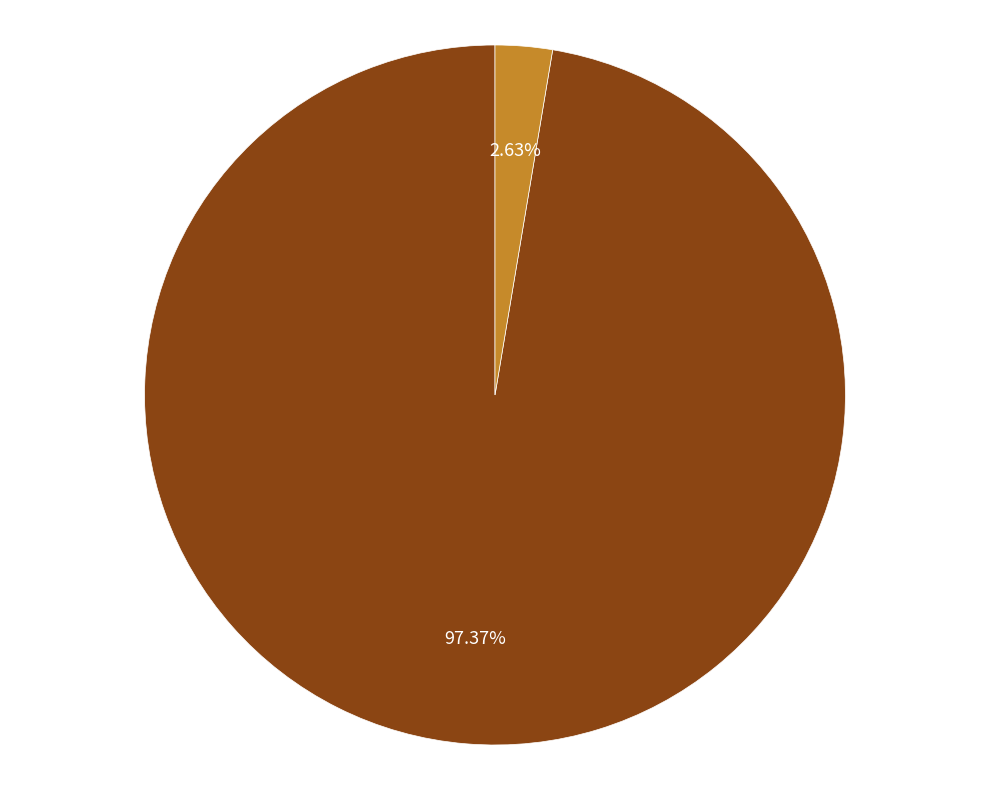

Is there a majority slice in this chart?

Yes